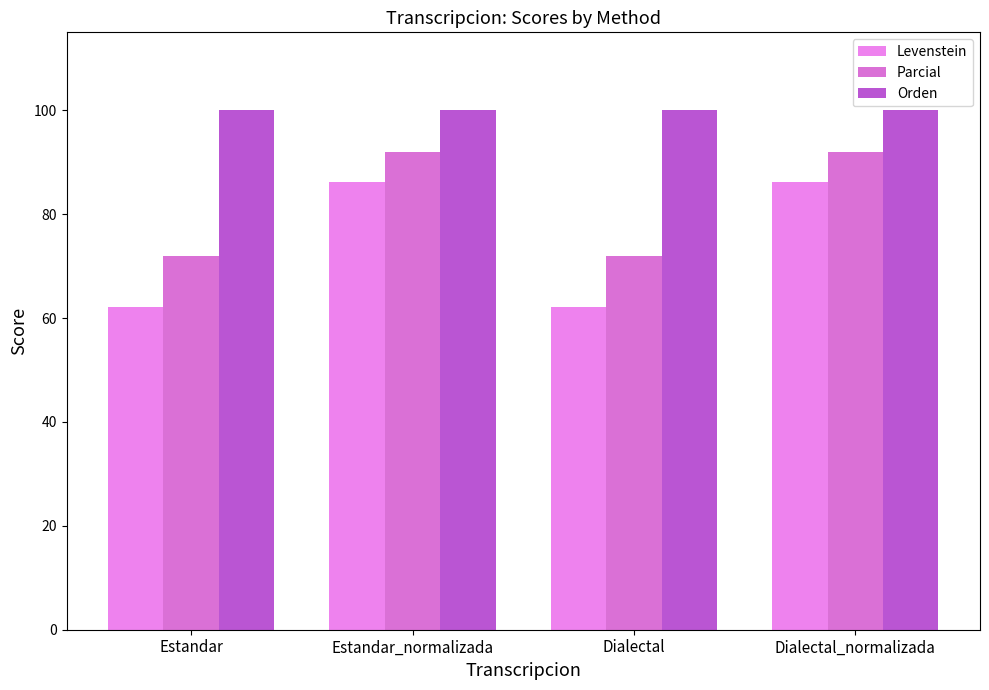

How many data points in Levenstein are above 86?

2